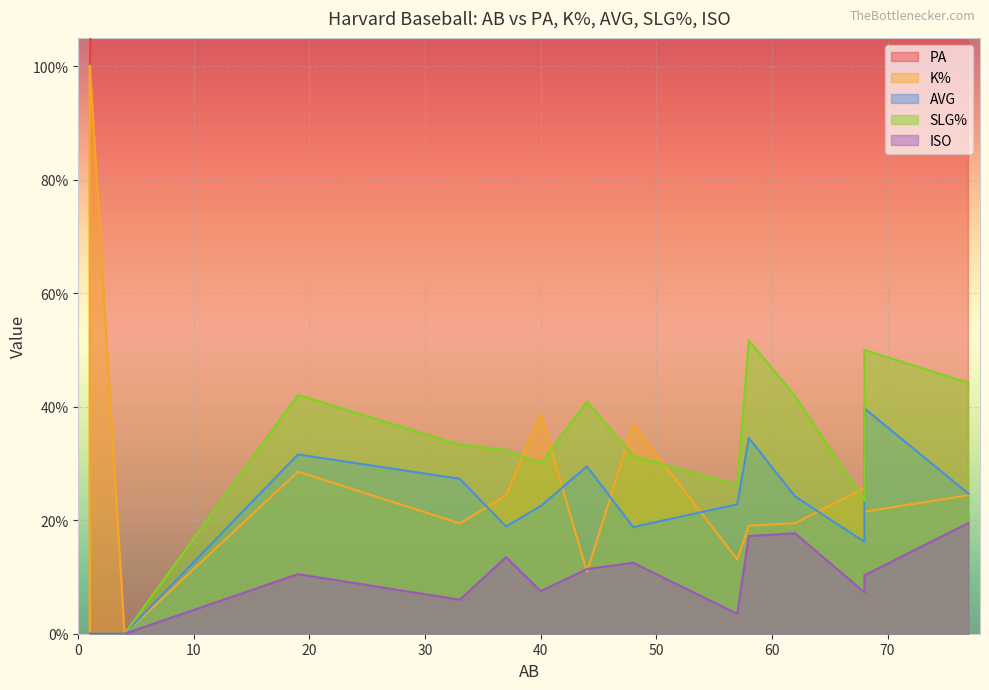

At 33, list the series in order from largest to smallest.

PA, SLG%, AVG, K%, ISO